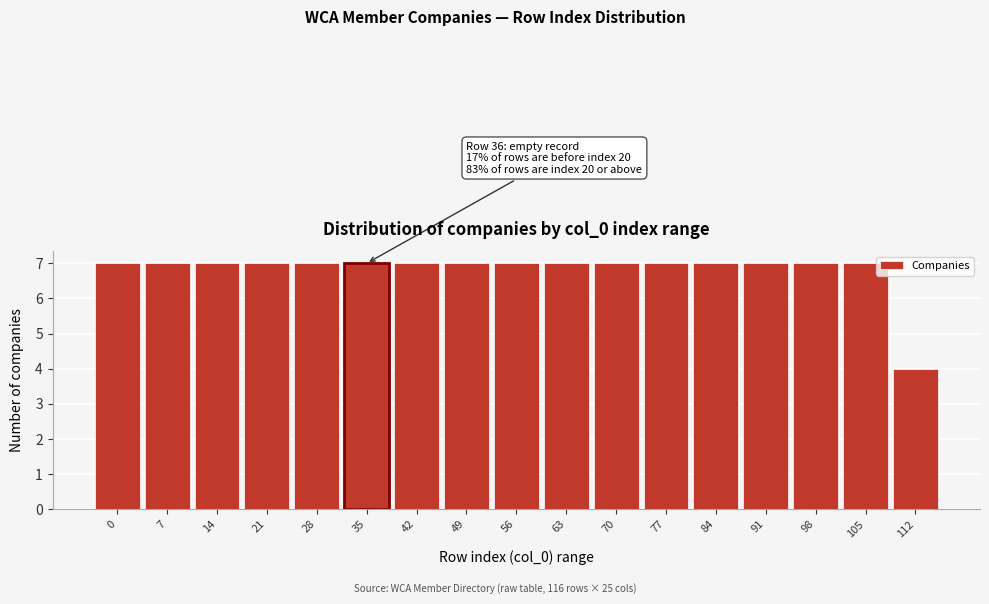

Reading left to right, extract all data points from this chart.

0=7	7=7	14=7	21=7	28=7	35=7	42=7	49=7	56=7	63=7	70=7	77=7	84=7	91=7	98=7	105=7	112=4